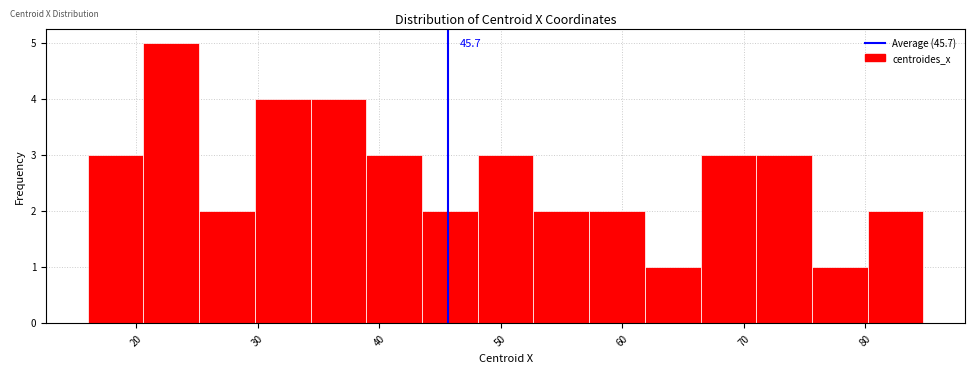

Over which range of the x-axis is the bar tallest?

21 to 25